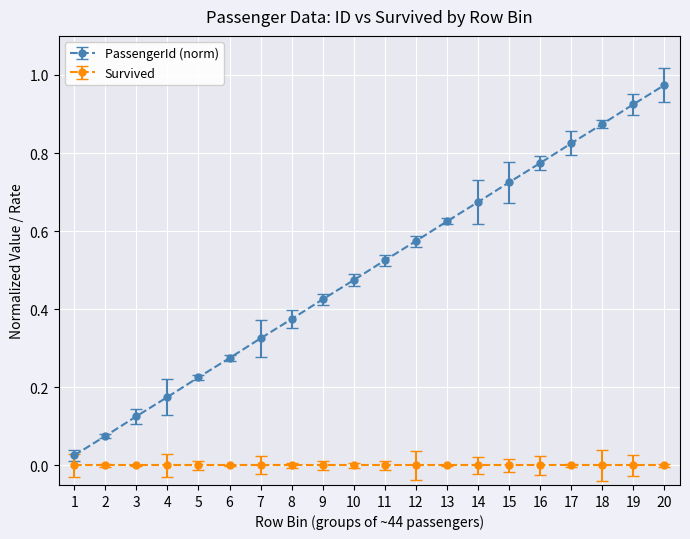

True or false: PassengerId (norm) has more than 0 points higher than both neighbors.

False